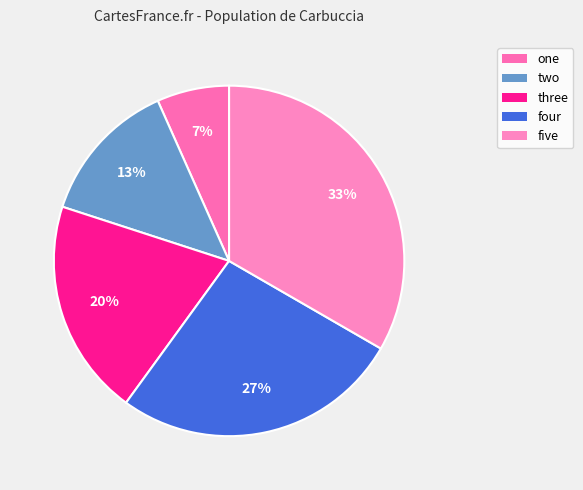

Combined, what portion of the pie is three and four?

46.7%